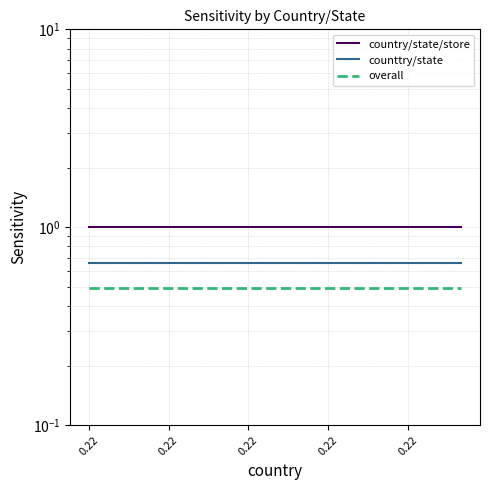

The value of country/state/store at 0.22 is 1.0. True or false?

True